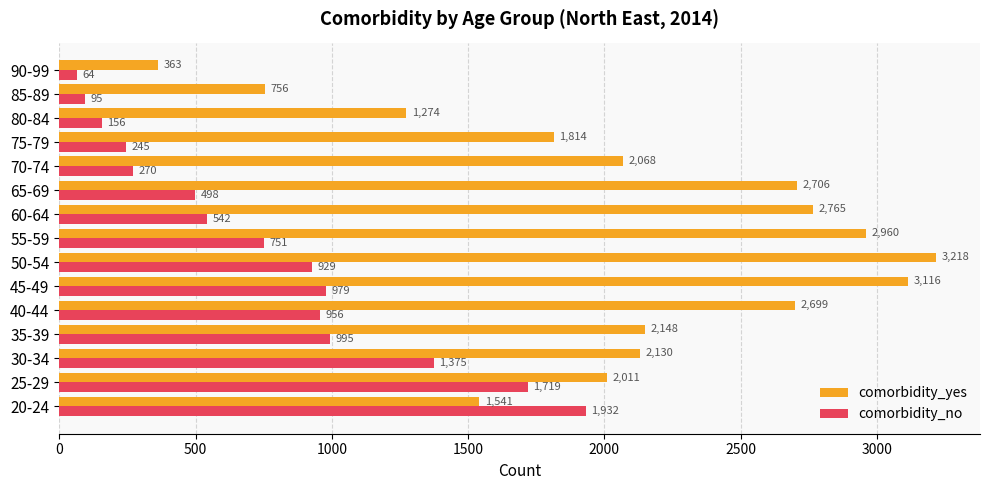

Rank the series by their maximum value, from highest to lowest.

comorbidity_yes, comorbidity_no